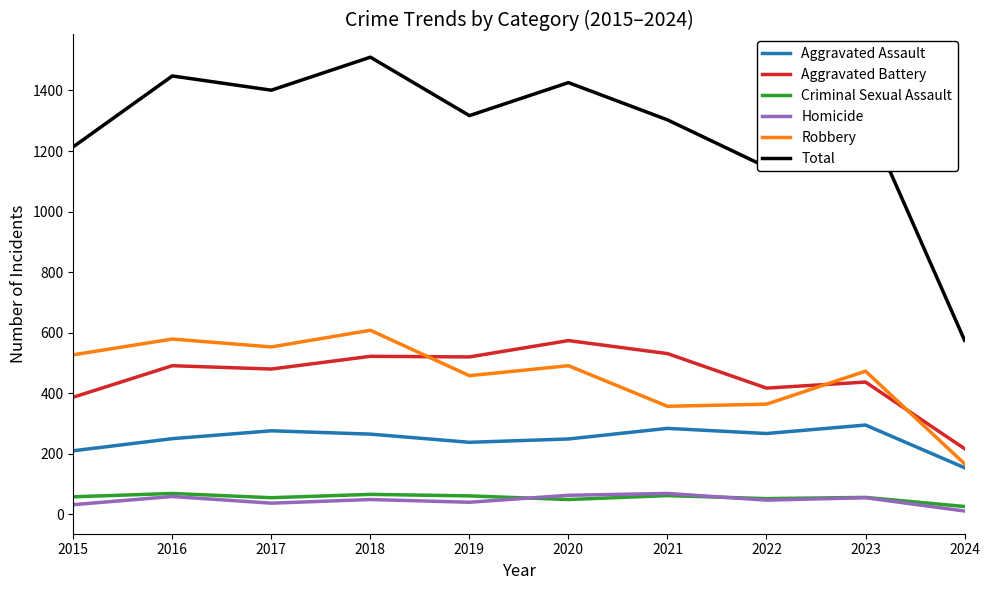

How many lines are shown in the chart?

6